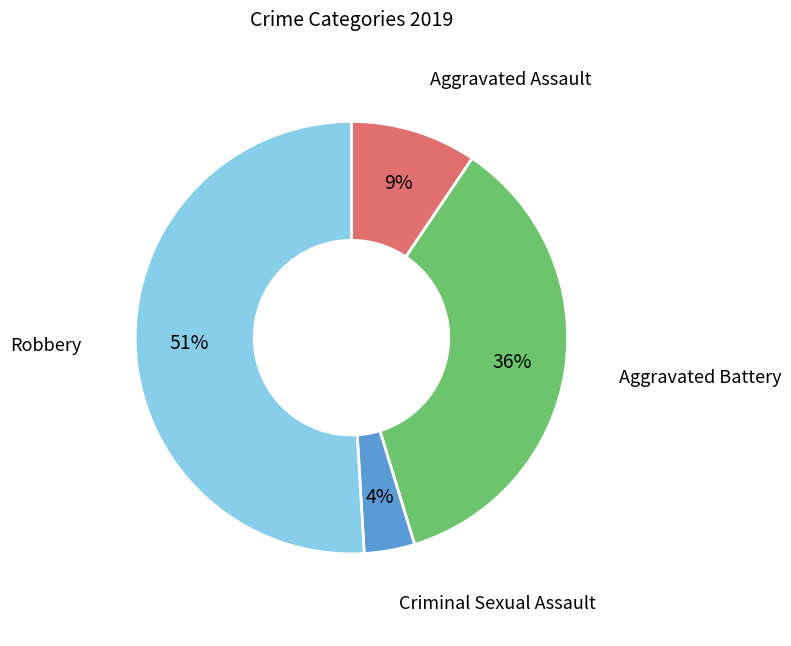

What is the smallest slice in the pie chart?

Criminal Sexual Assault